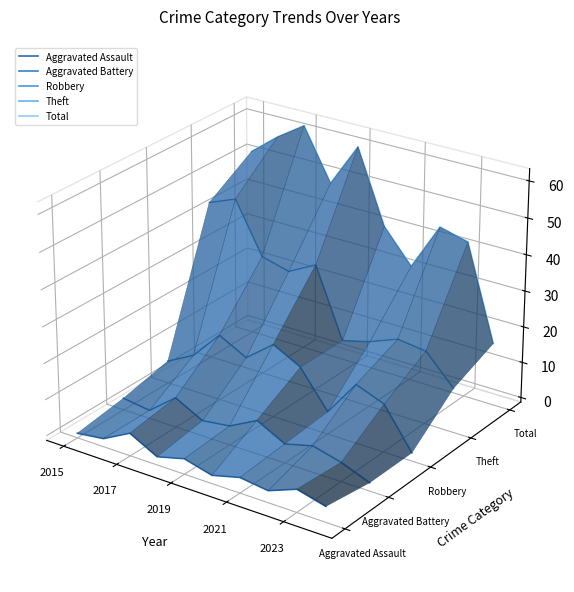

At 2015, list the series in order from smallest to largest.

Aggravated Assault, Aggravated Battery, Robbery, Theft, Total